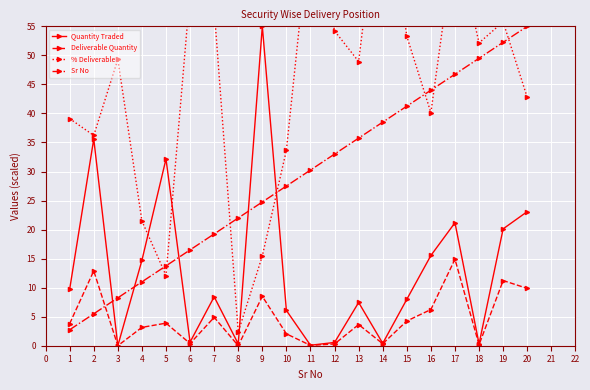

What is the sum of all Deliverable Quantity values?

90.6